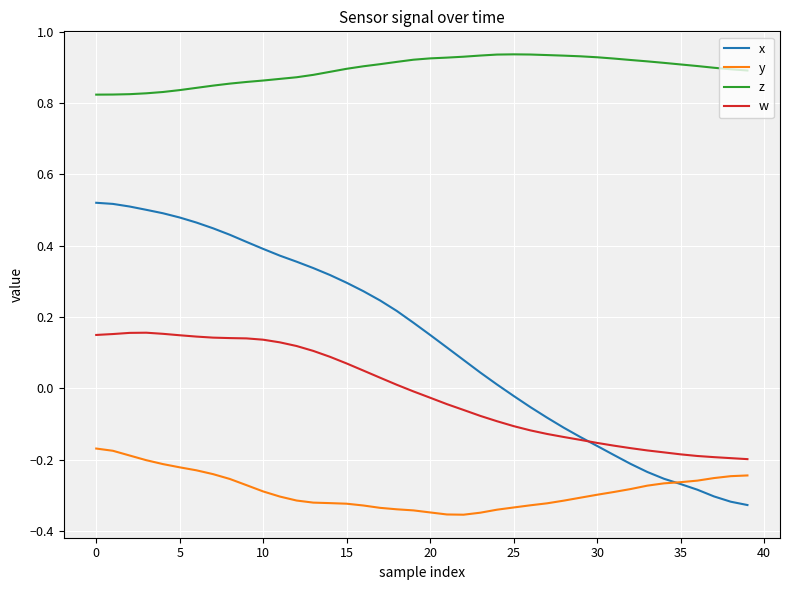

Which series has the largest total across all categories?

z